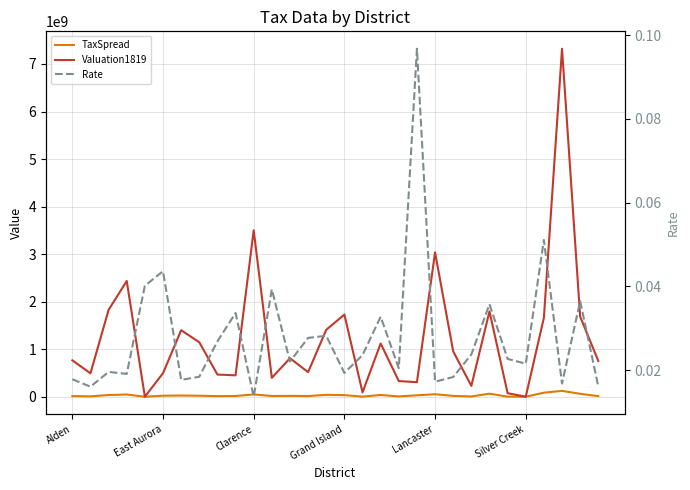

What is the maximum value for Valuation1819?

7320630374.0